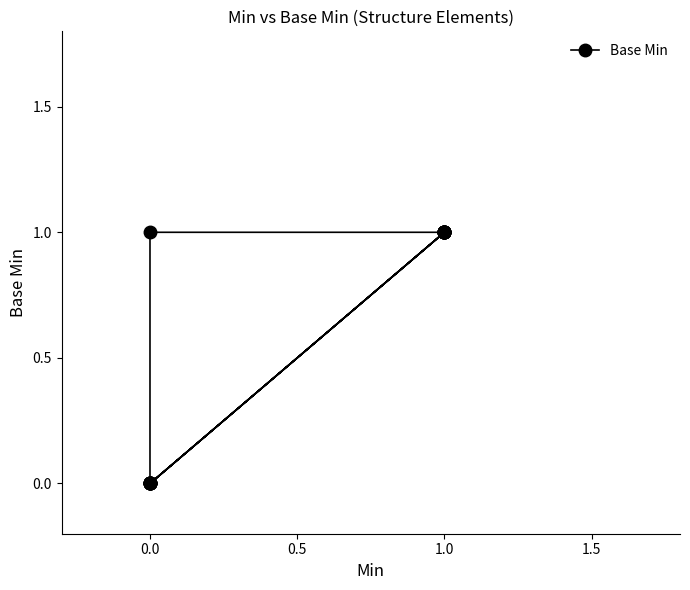

How many values are above zero?

12